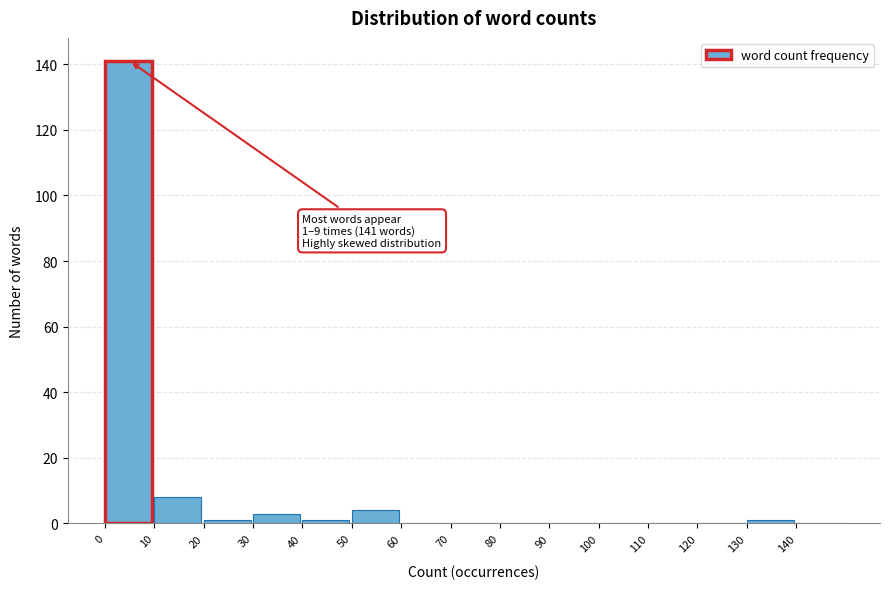

Over which range of the x-axis is the bar tallest?

0 to 10